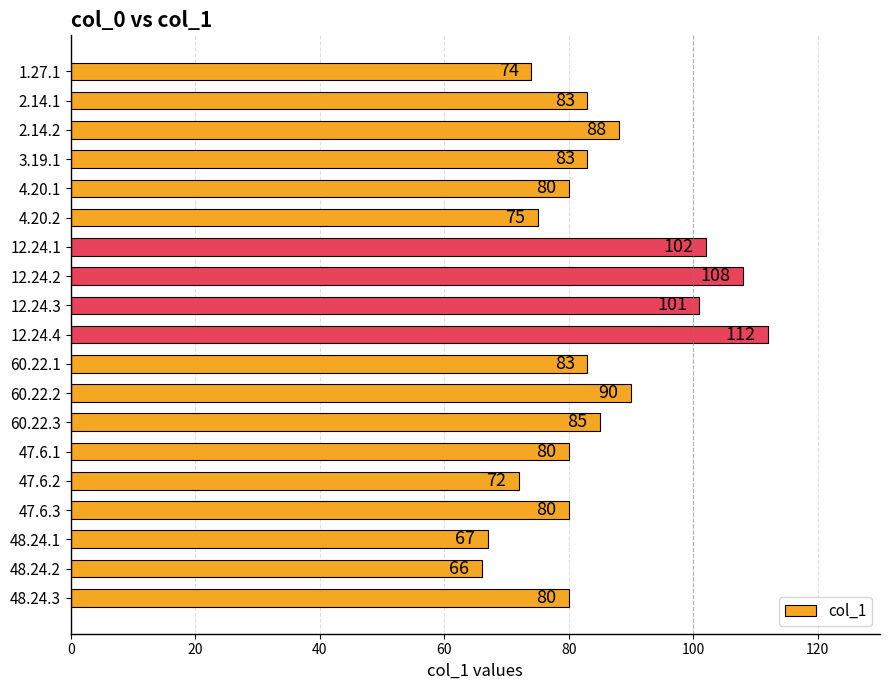

Approximately how many times larger is the value at 2.14.1 compared to 60.22.1?

1.0